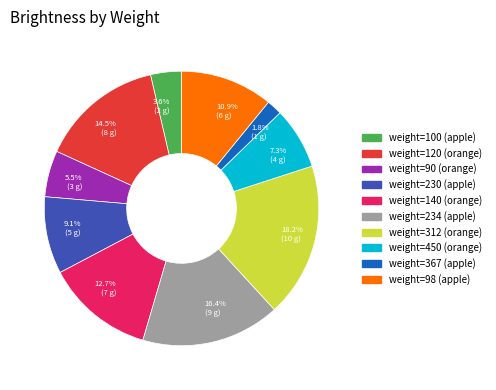

Is 5.5% (3 g) the majority of the pie?

No